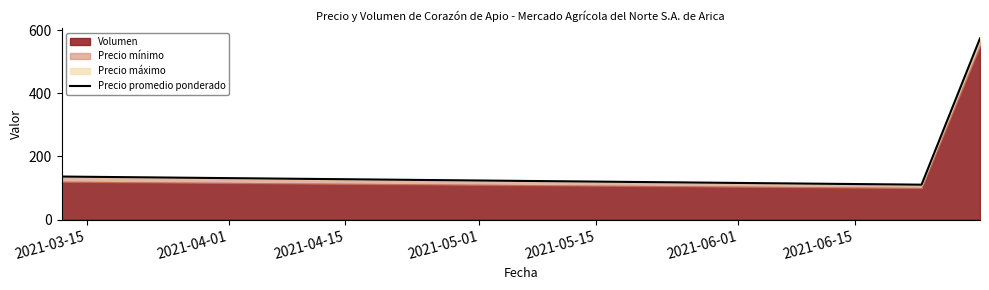

What is the highest value of the Precio promedio ponderado series?

573.6